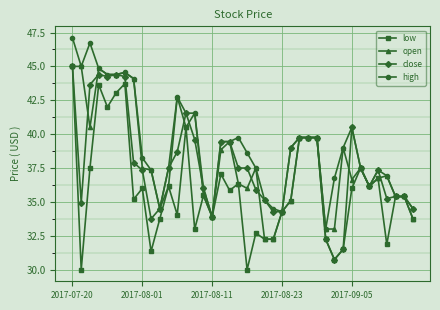

What is the minimum value for high?

33.0